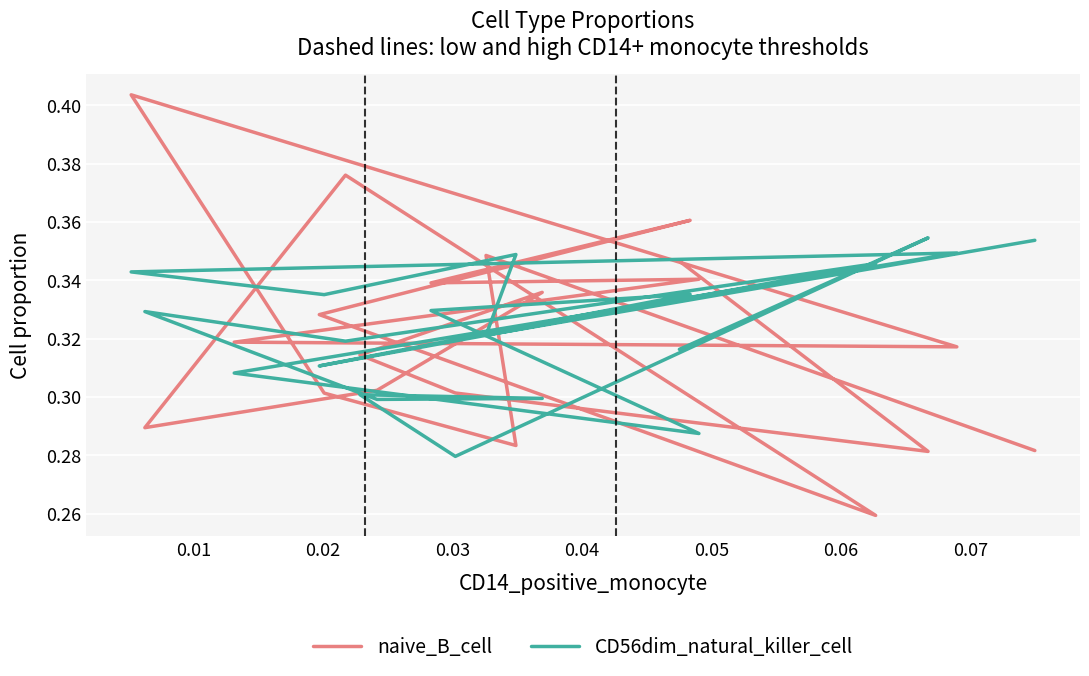

True or false: naive_B_cell has more than 2 points higher than both neighbors.

True